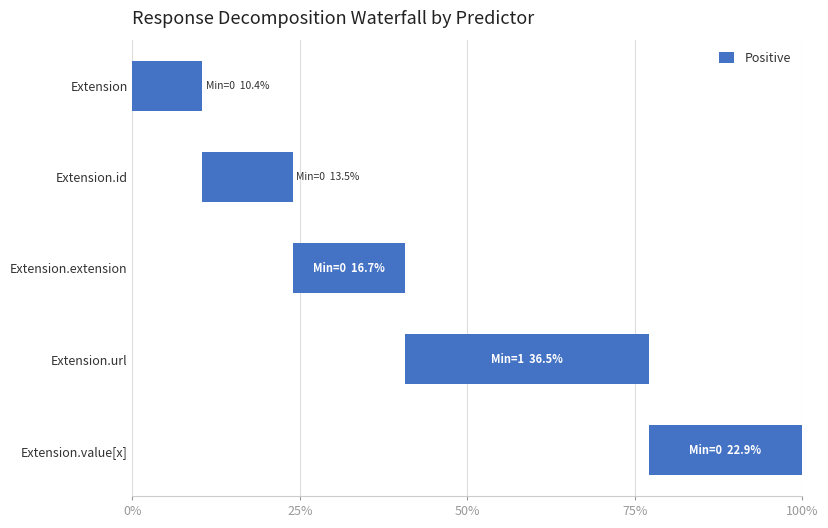

What is the greatest value displayed?

36.5